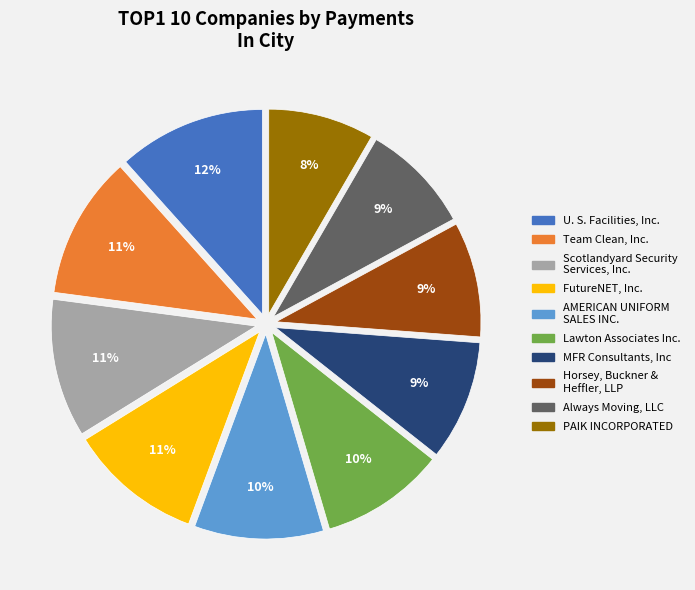

Approximately how many times larger is the value at Always Moving, LLC compared to Team Clean, Inc.?

0.8